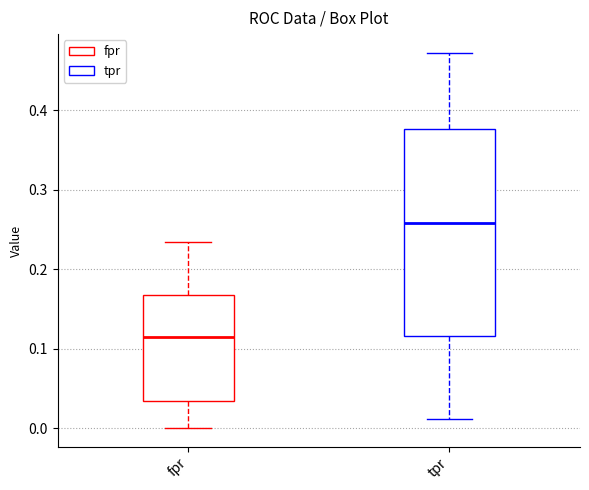

Where does the upper whisker of the box for tpr end on the y-axis? The values are not printed on the chart, so give them approximately, as read against the axis.

0.47